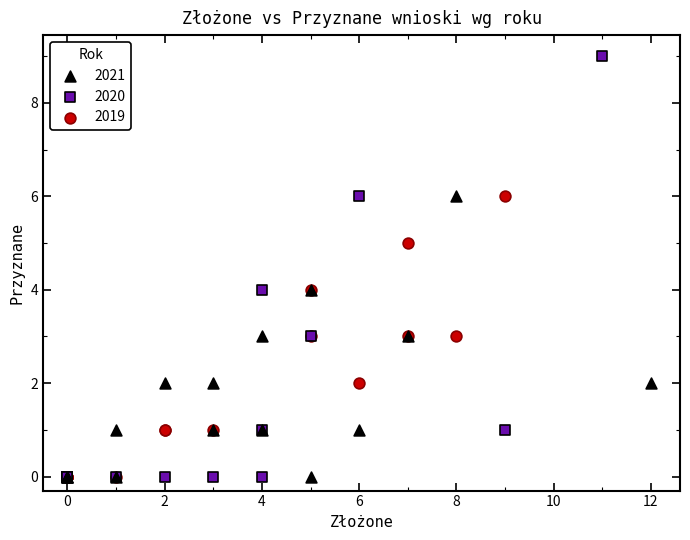

Which series reaches the maximum Y coordinate?

2020